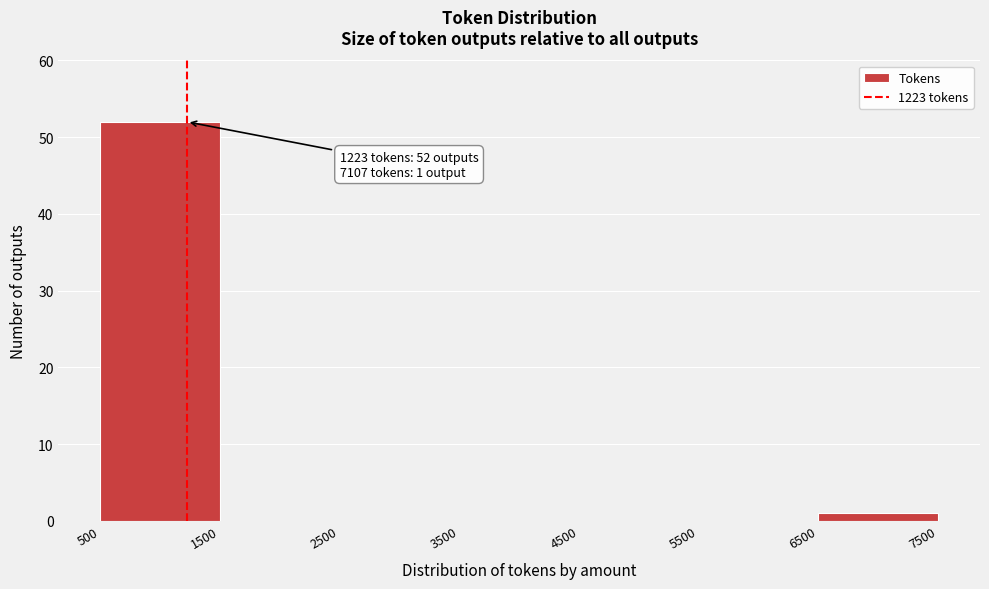

Over which range of the x-axis is the bar tallest?

500 to 1500